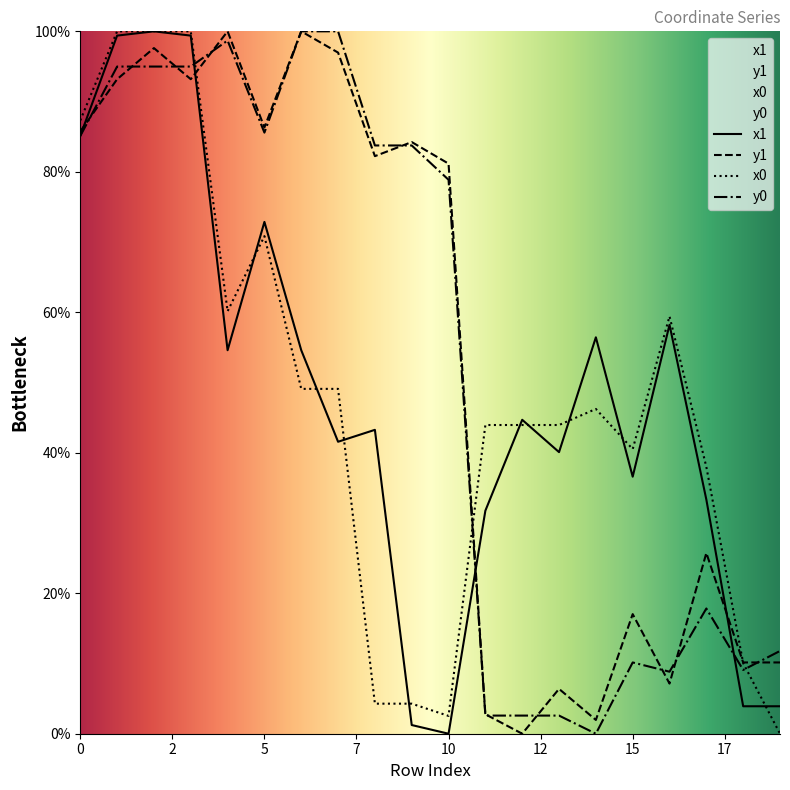

How many lines are shown in the chart?

4